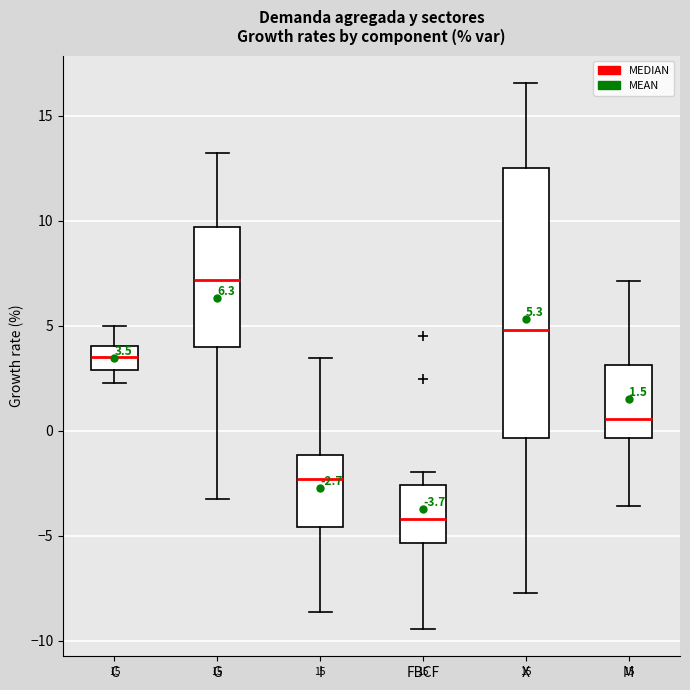

Comparing the boxes themselves (not the whiskers), which one is the tallest?

X